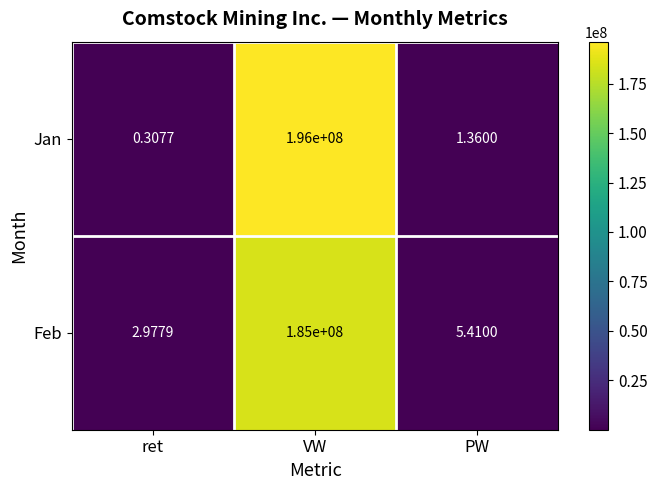

At which label is Jan closest to 98000000?

PW